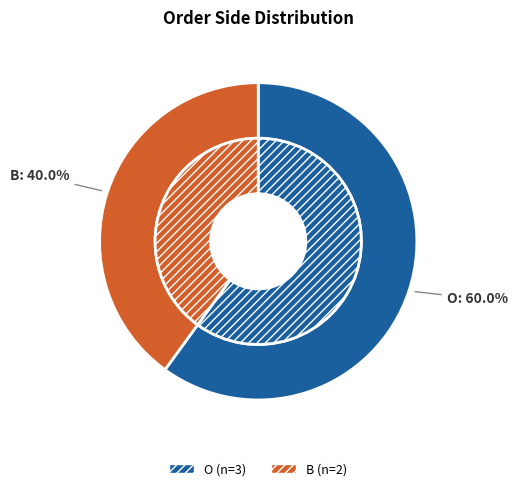

How many slices are in this pie chart?

2